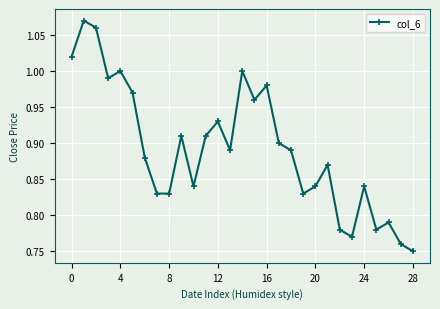

What is the difference between the maximum and minimum values?

0.3